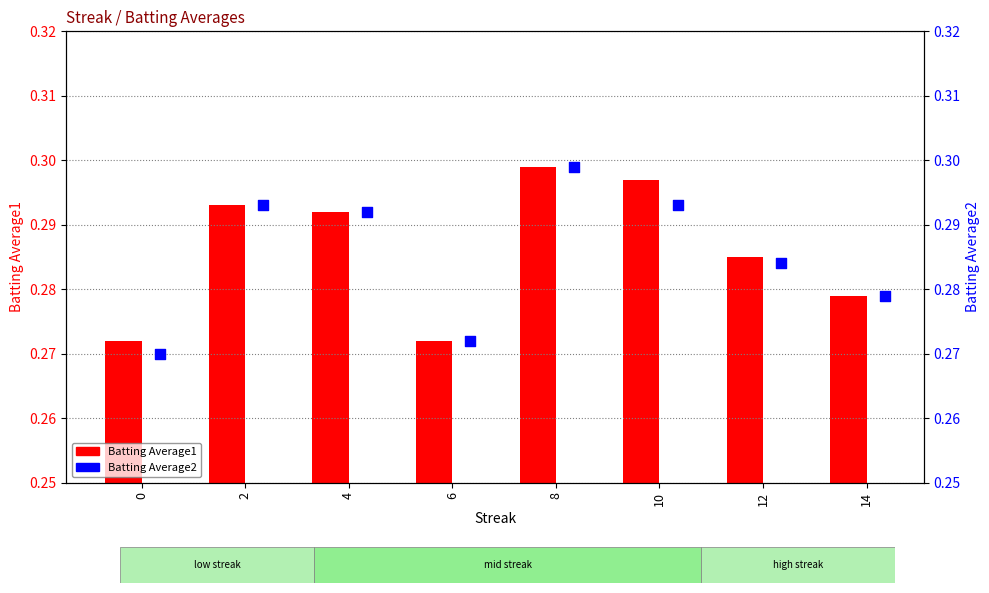

At how many categories does at least one series exceed 0?

8